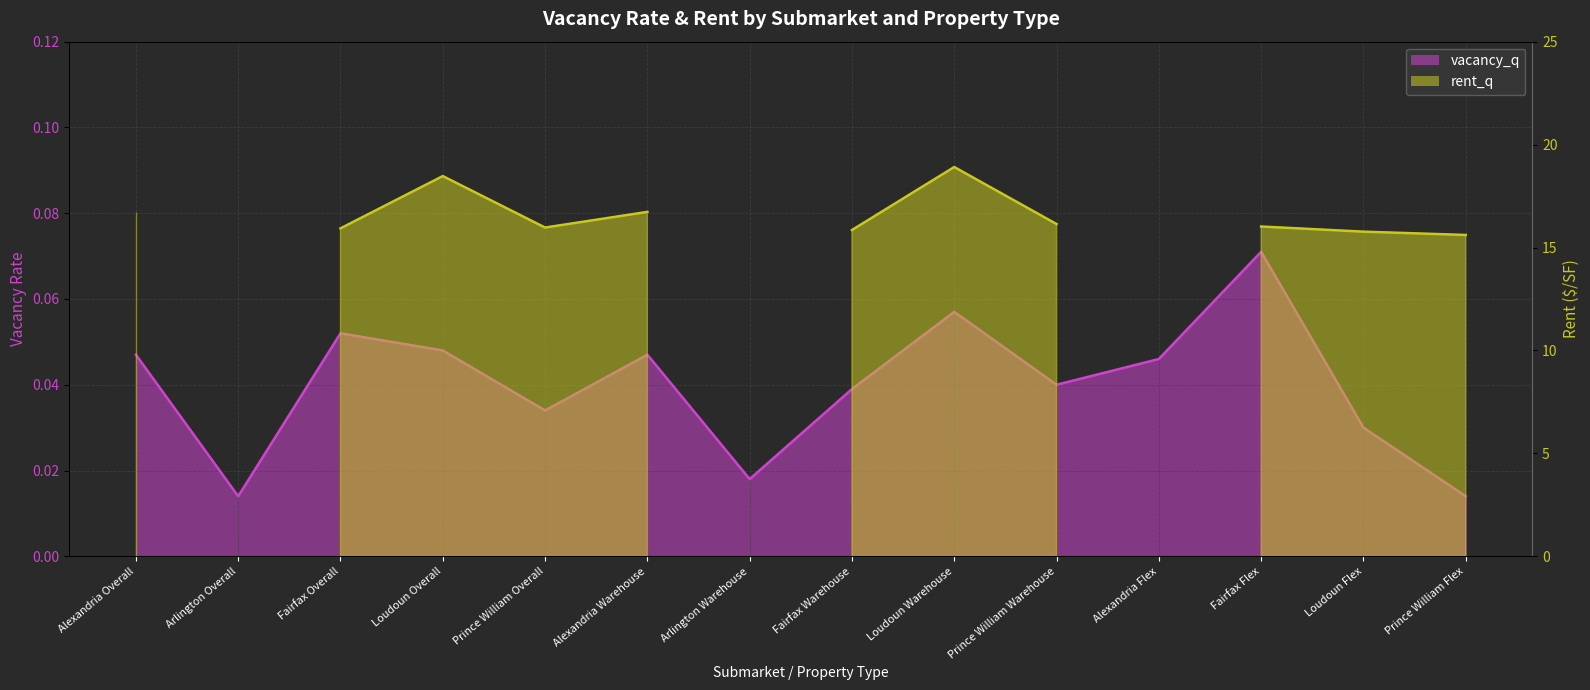

At which category does the data reach its first local valley?

Arlington Overall